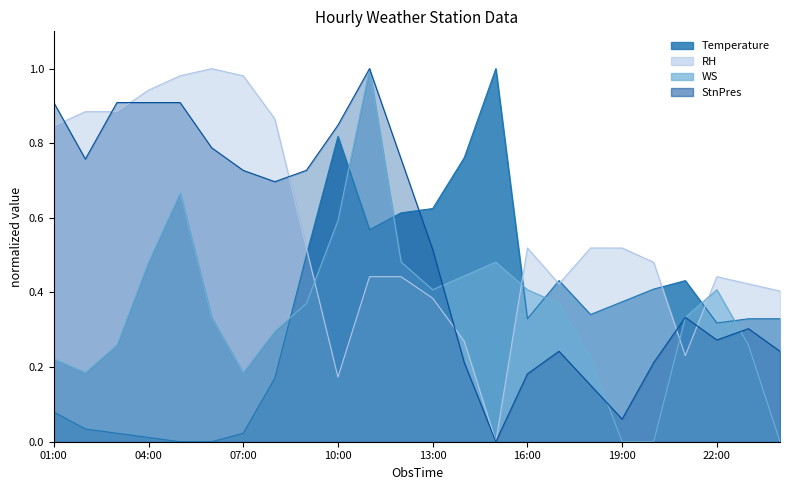

In WS, how many points are higher than both neighbors (excluding endpoints)?

4